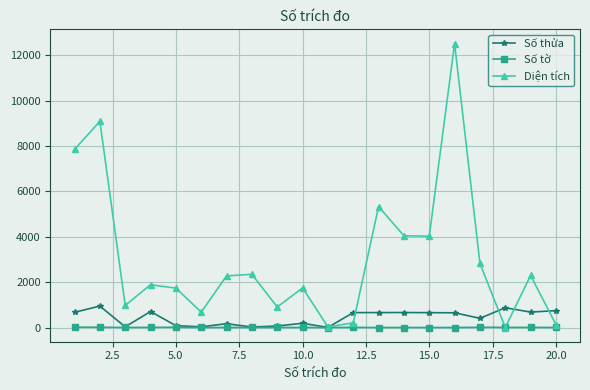

What is the value of the Số thửa point at the 1st from the left?

672.0